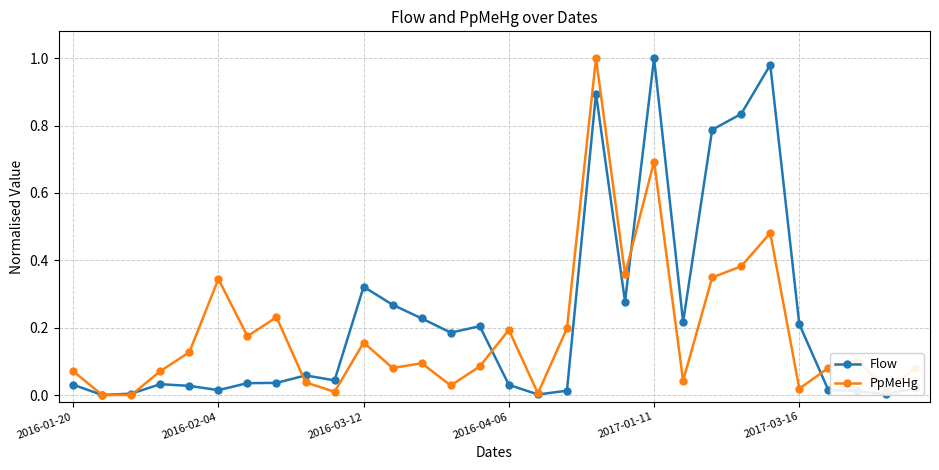

How many lines are shown in the chart?

2